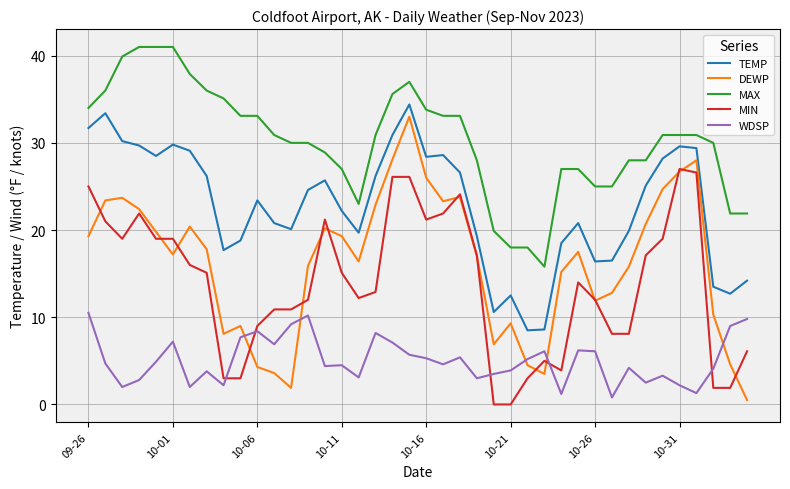

Which series has the widest spread of values?

DEWP